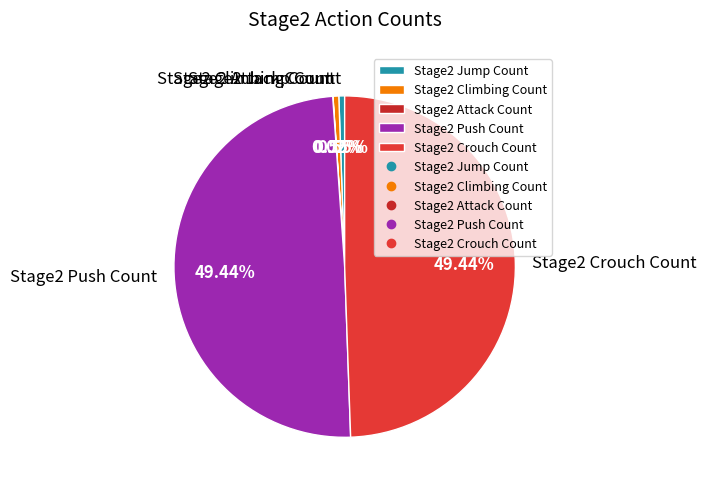

To the nearest percent, what is the average slice percentage?

20%